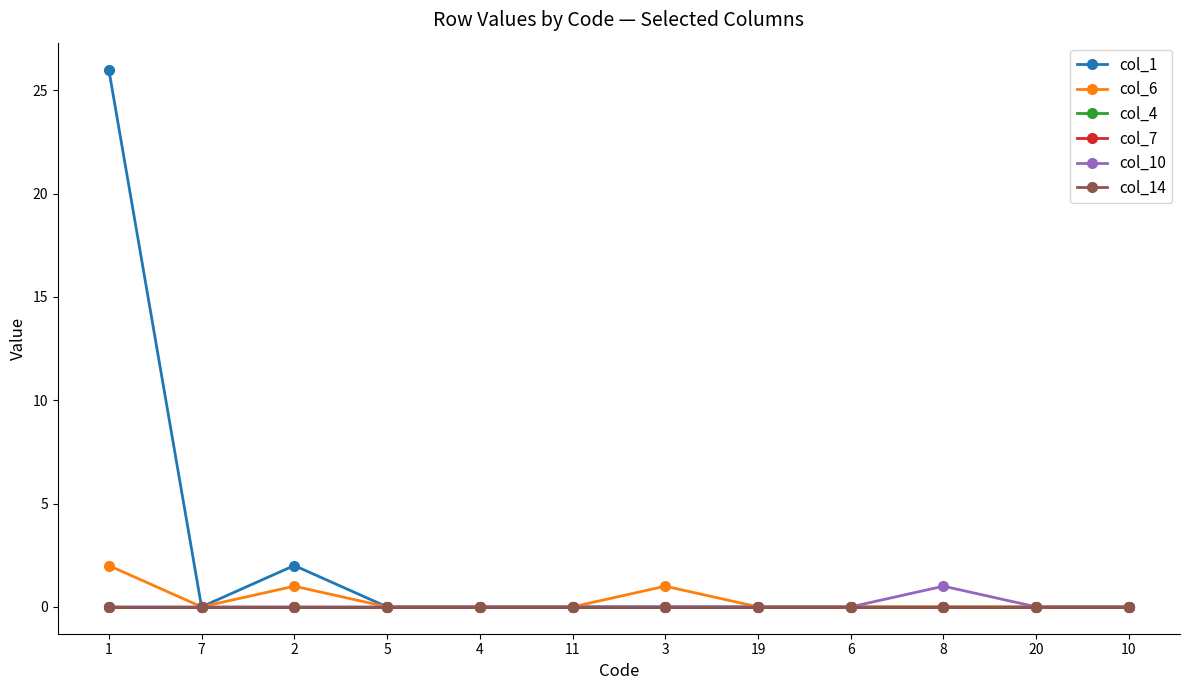

Rank the series by their maximum value, from lowest to highest.

col_4, col_7, col_14, col_10, col_6, col_1